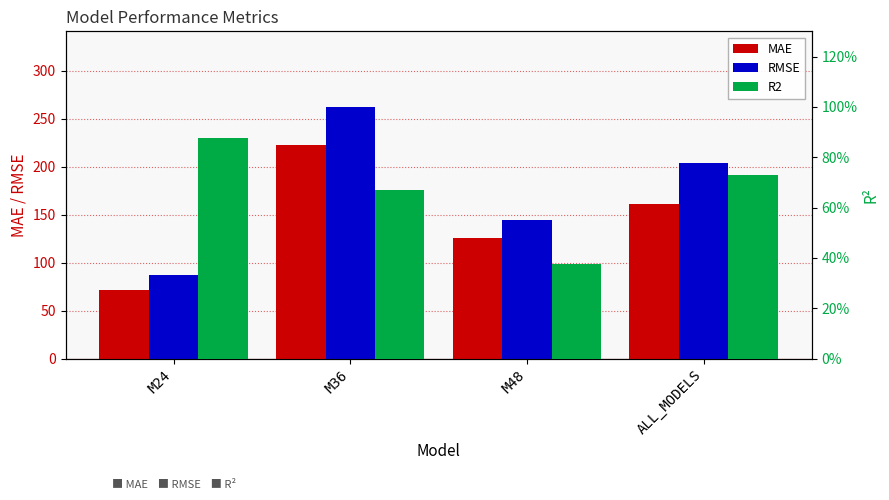

What position from the left is M24?

1